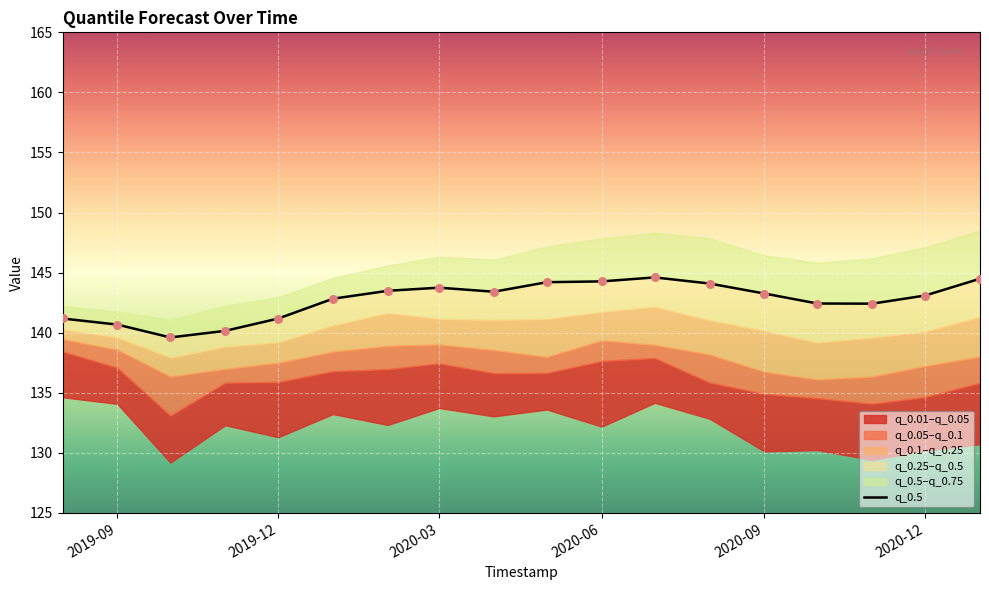

Which has a higher value, 10 or 2019-09?

10